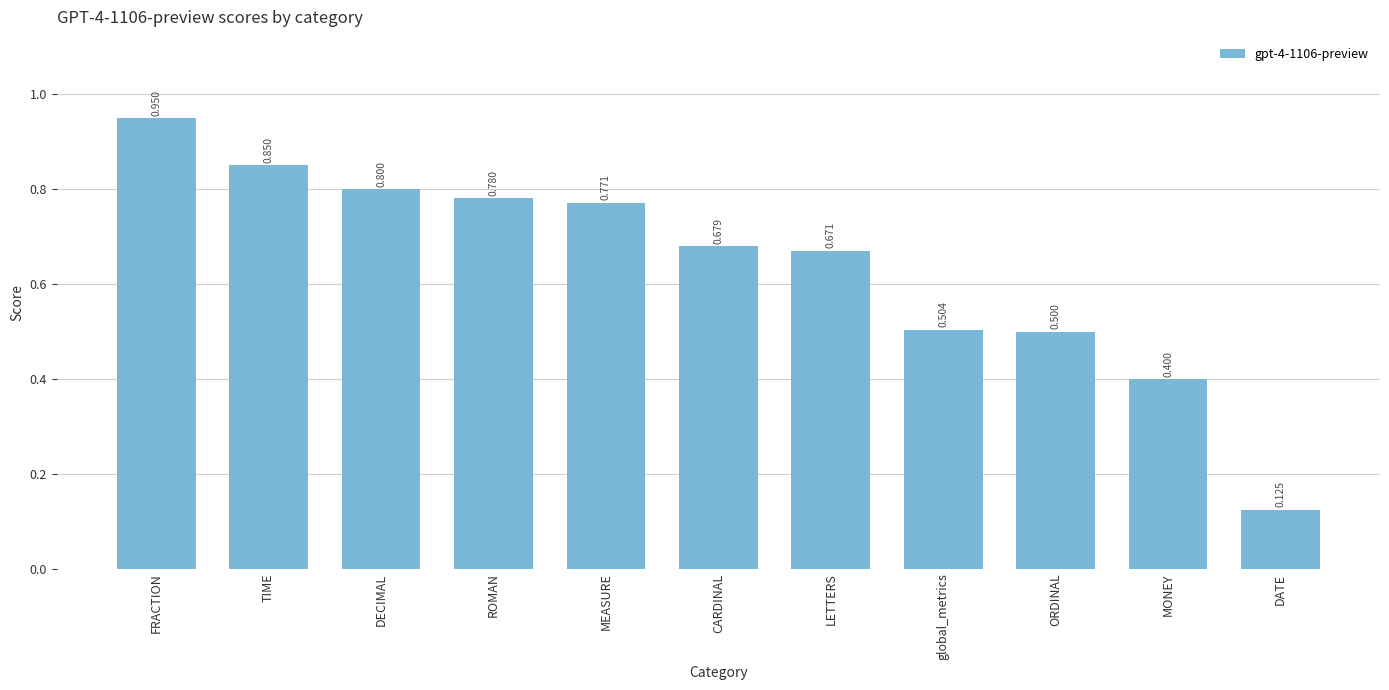

What is the difference between the maximum and minimum values?

0.8